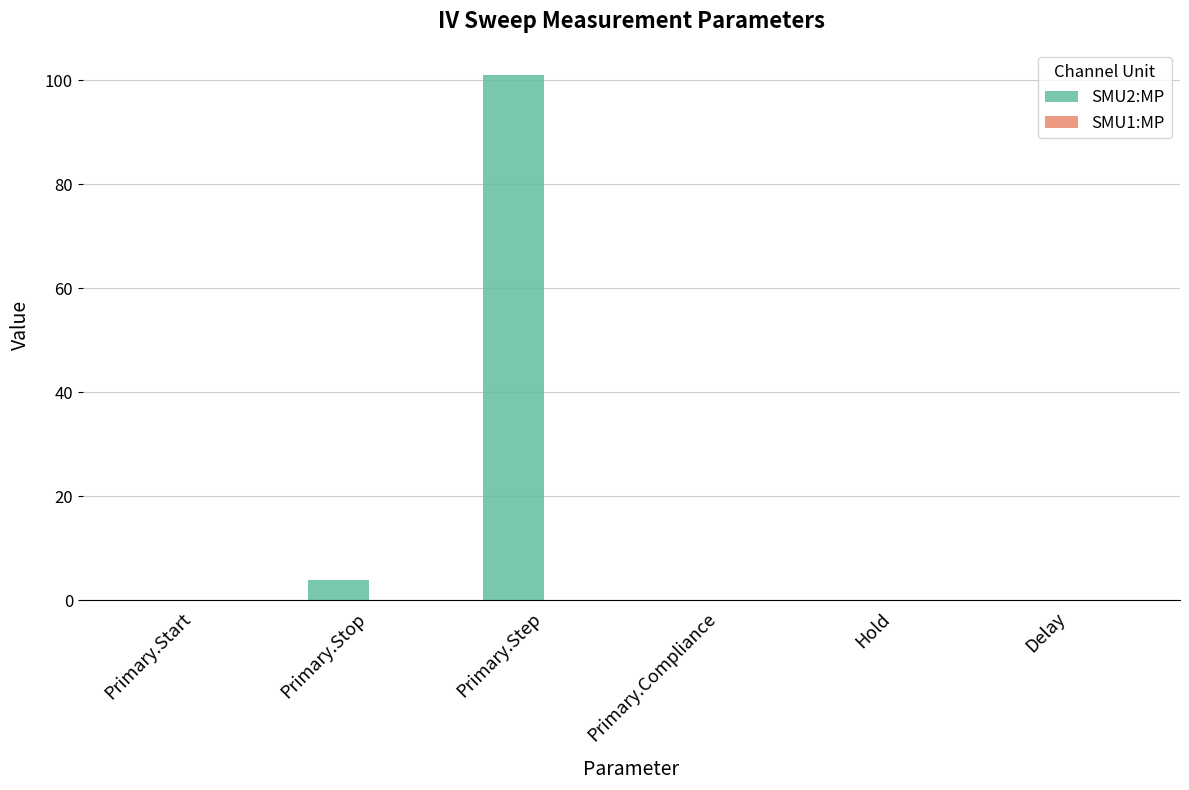

Is it true that SMU2:MP equals 0.0 at Primary.Compliance?

True